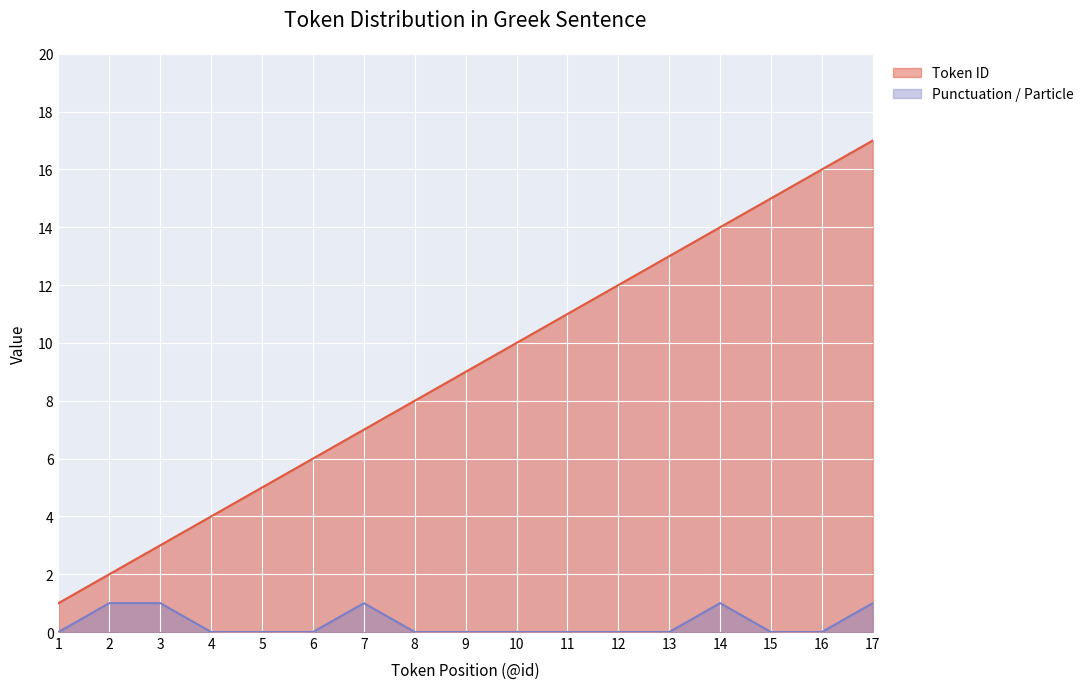

Rank the series by their average value, from lowest to highest.

Punctuation / Particle, Token ID